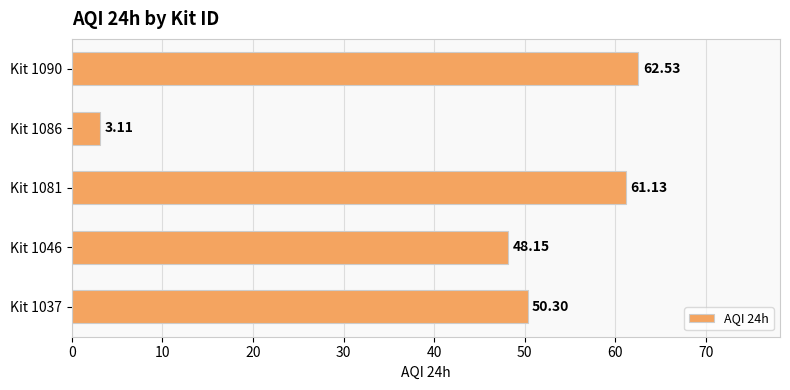

Rank the categories by value from lowest to highest.

Kit 1086, Kit 1046, Kit 1037, Kit 1081, Kit 1090